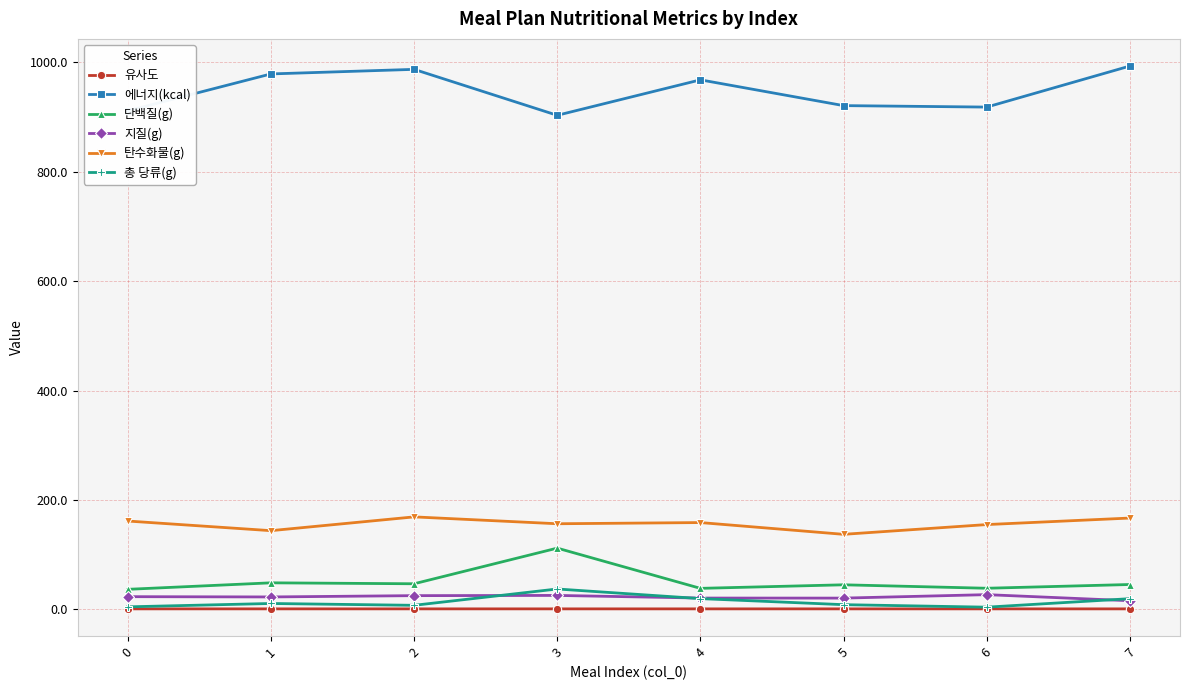

Rank the series at 1 from lowest to highest value.

유사도, 총 당류(g), 지질(g), 단백질(g), 탄수화물(g), 에너지(kcal)